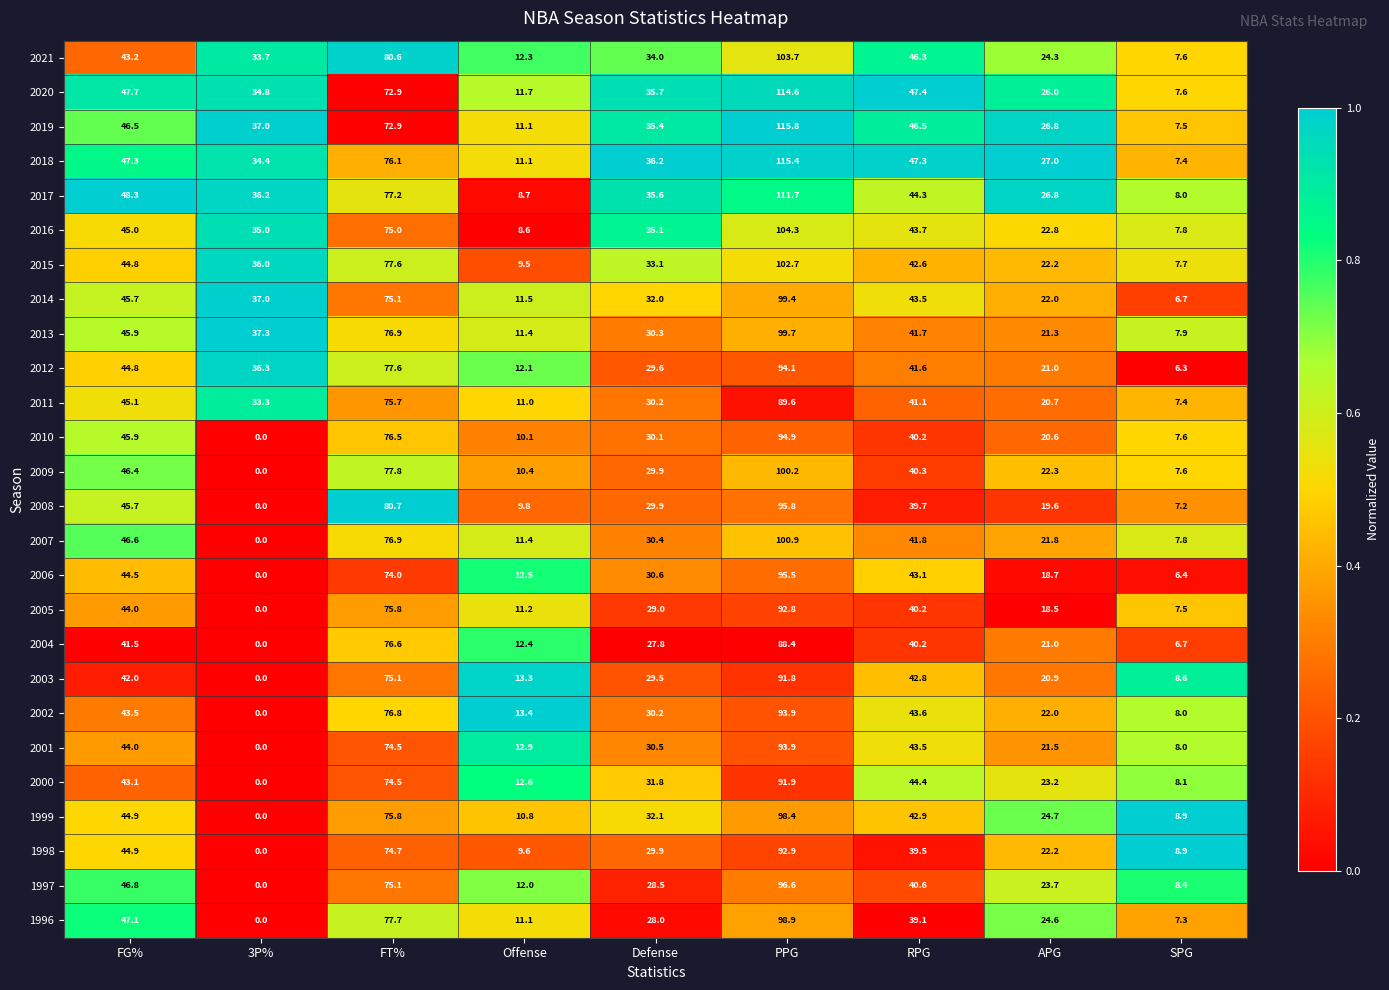

What is the difference between the second highest and second lowest values in the 2001 series?

66.5